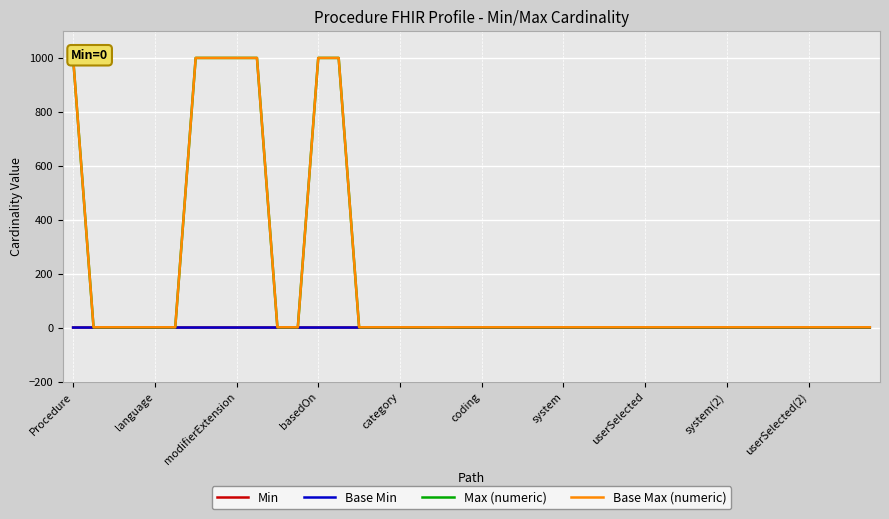

Reading left to right, list all the values displayed in this chart.

Min: 0	0	0	0	0	0	0	0	0	0	0	0	0	0	0	0	0	0	1	0	0	0	0	0	0	0	0	0	0	0	0	0	0	0	0	0	0	0	0	0
Base Min: 0	0	0	0	0	0	0	0	0	0	0	0	0	0	0	0	0	0	1	0	0	0	0	0	0	0	0	0	0	0	0	0	0	0	0	0	0	0	0	0
Max (numeric): 999	1	1	1	1	1	999	999	999	999	1	1	999	999	1	1	1	1	1	1	1	1	1	1	1	1	1	1	1	1	1	1	1	1	1	1	1	1	1	1
Base Max (numeric): 999	1	1	1	1	1	999	999	999	999	1	1	999	999	1	1	1	1	1	1	1	1	1	1	1	1	1	1	1	1	1	1	1	1	1	1	1	1	1	1